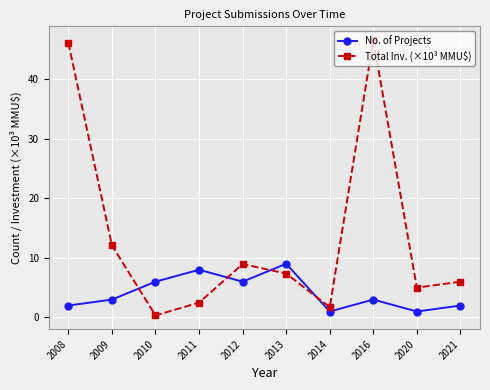

What value does the No. of Projects series have at 2011?

8.0